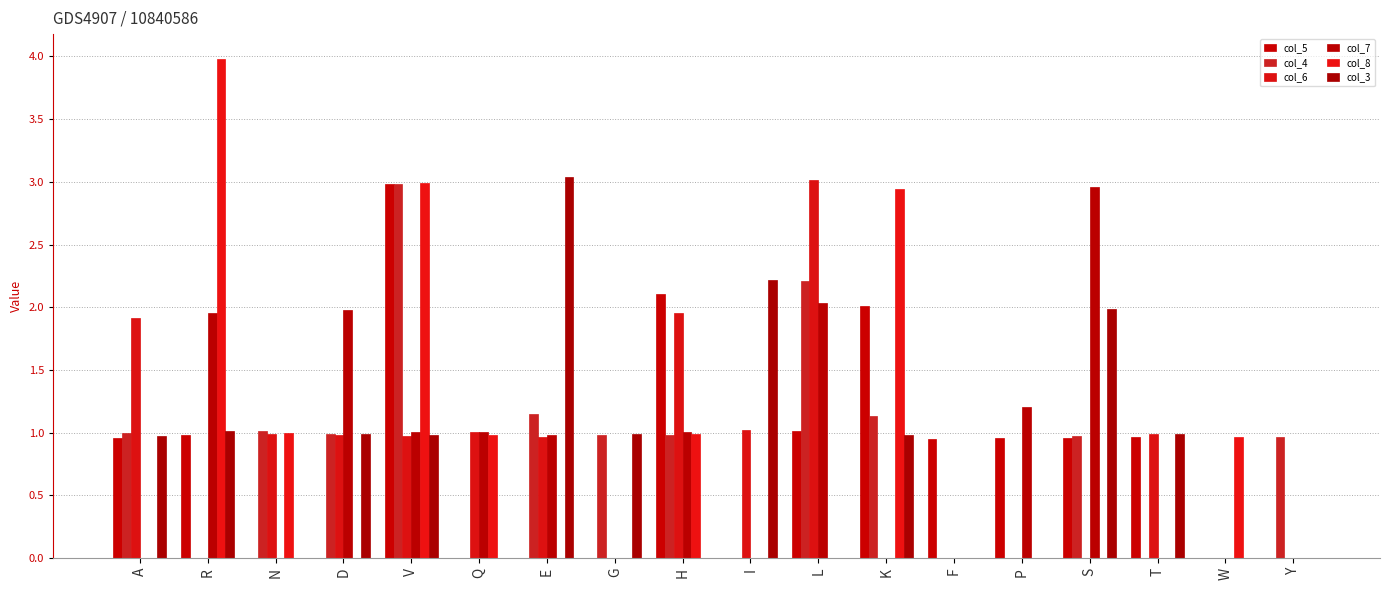

Rank the series at F from lowest to highest value.

col_4, col_6, col_7, col_8, col_3, col_5